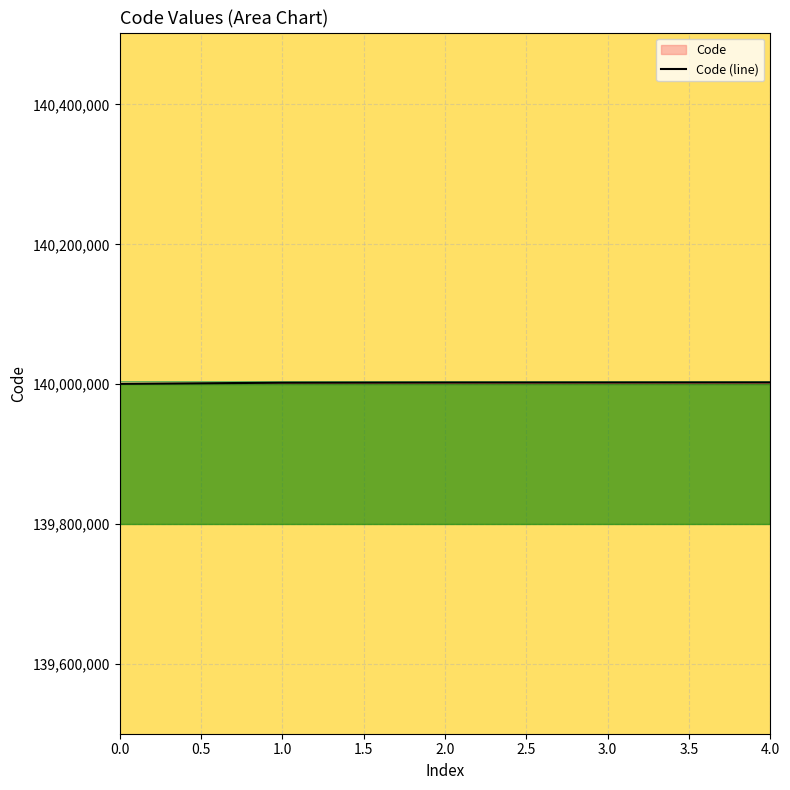

Approximately how many times larger is the value at 3.0 compared to 2.0?

1.0